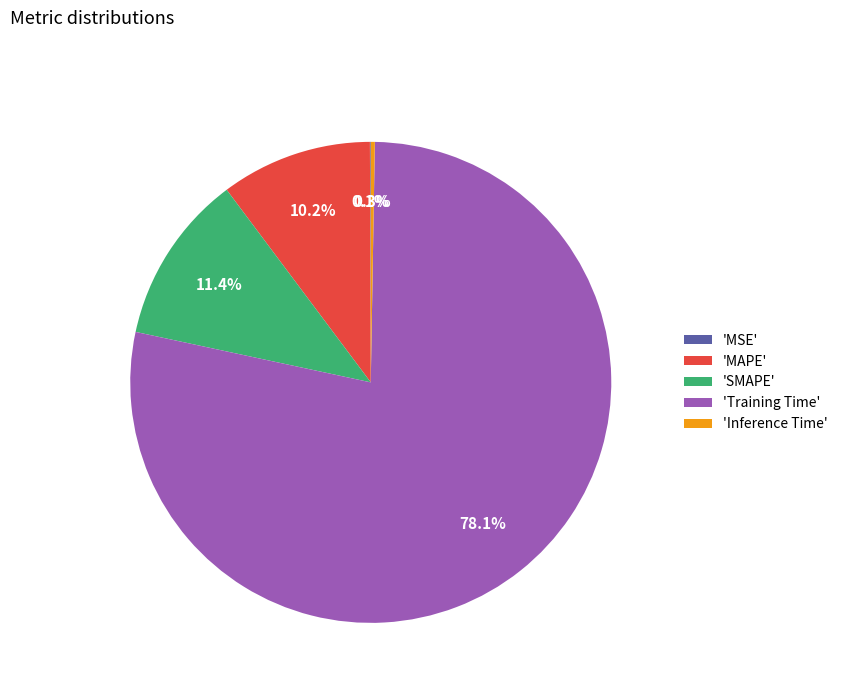

What percentage do 'SMAPE' and 'MAPE' together represent?

21.6%